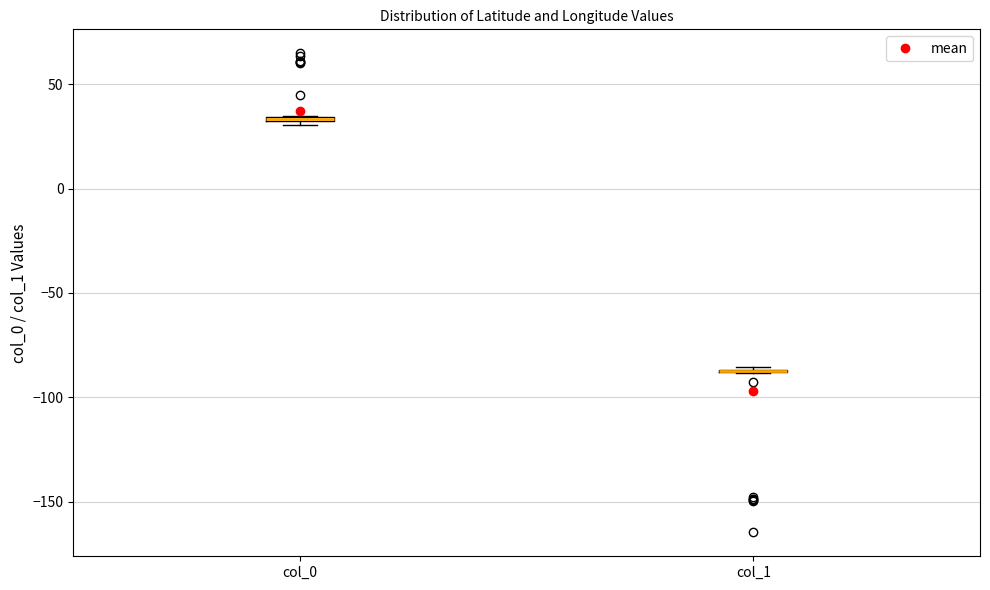

Where is the lower edge of the box for col_0 on the y-axis? The values are not printed on the chart, so give them approximately, as read against the axis.

30